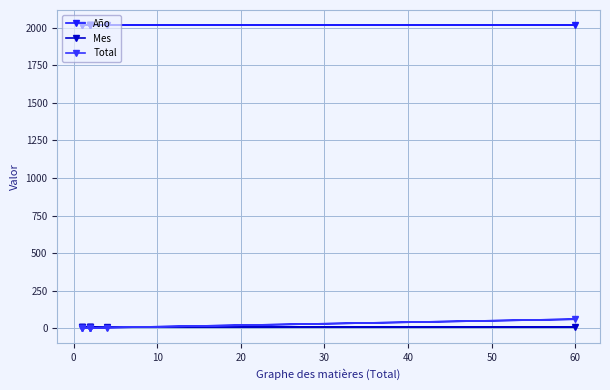

What is the greatest value displayed?

2017